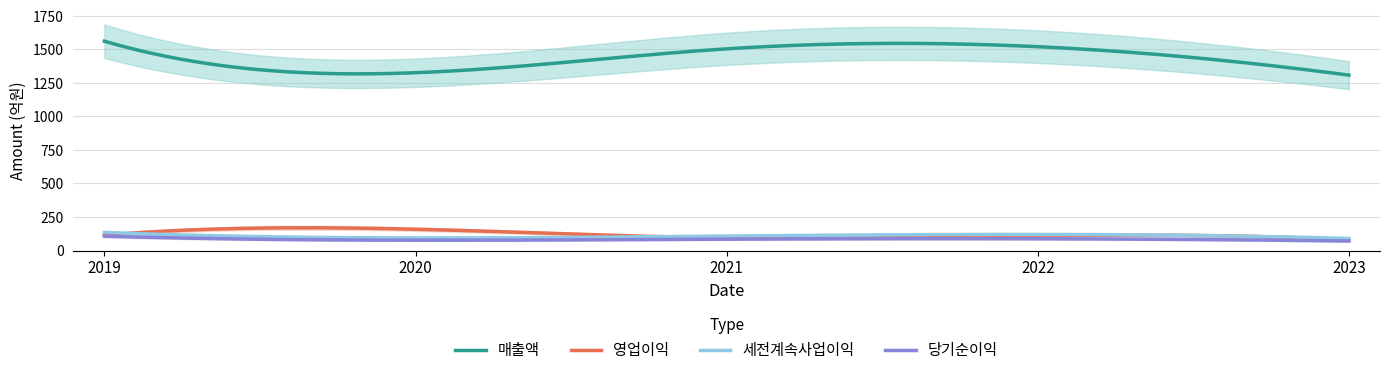

What is the sum of all 영업이익 values?

36399.7